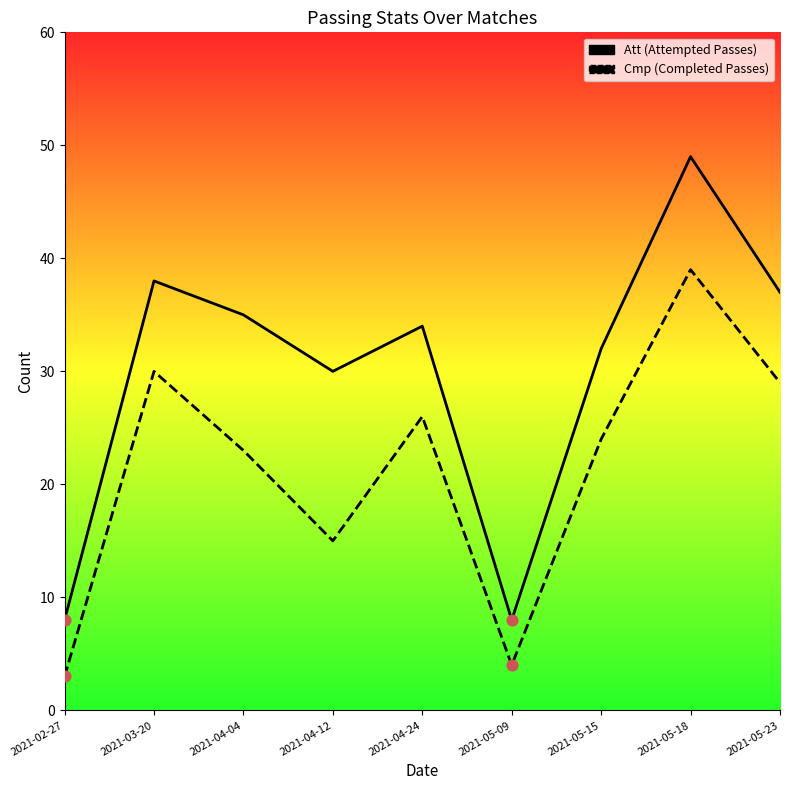

Is the value of Att at 2021-05-23 greater than the value of Cmp at 2021-05-15?

Yes